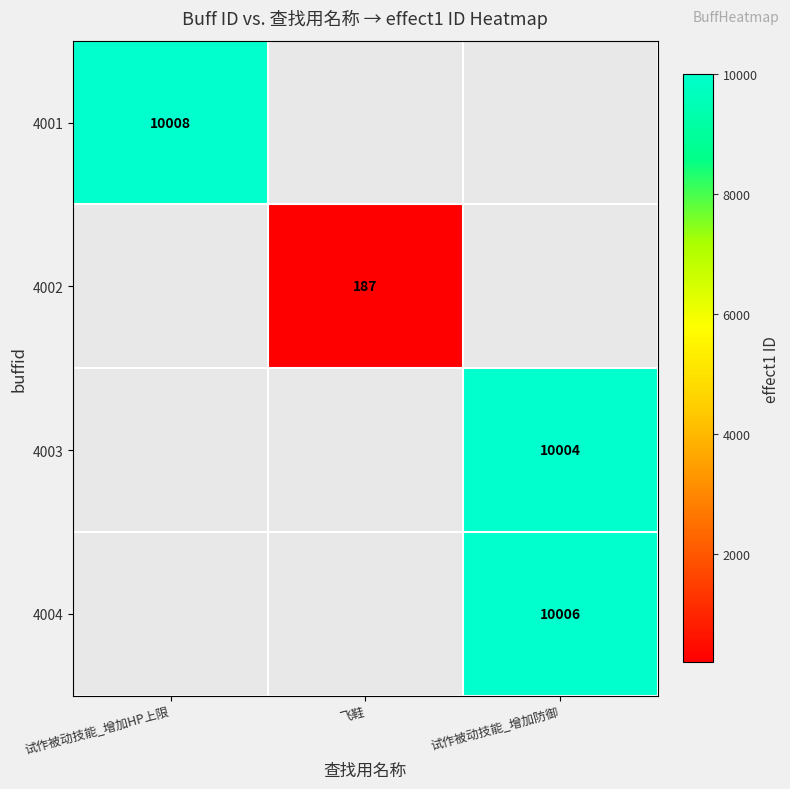

Which label corresponds to the largest value in the chart?

试作被动技能_增加HP上限